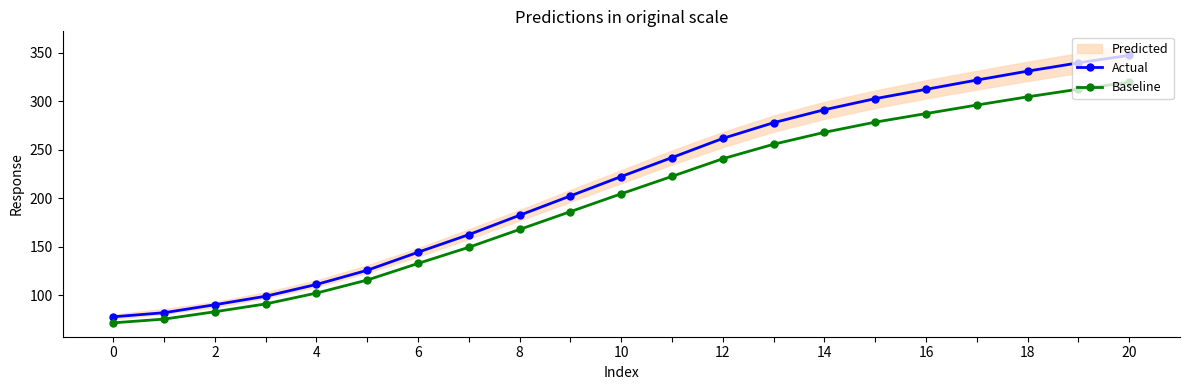

What is the difference between the highest and lowest values at 20?

17.8